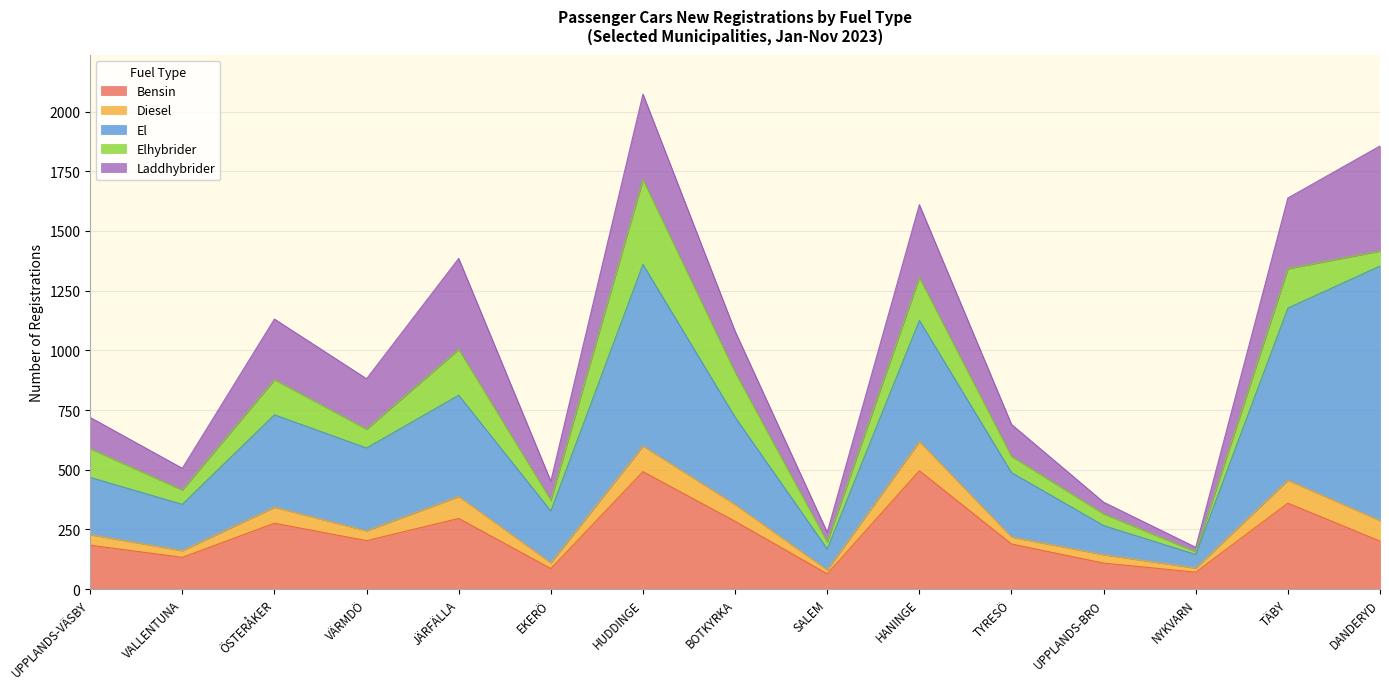

Does the chart have visible grid lines?

Yes